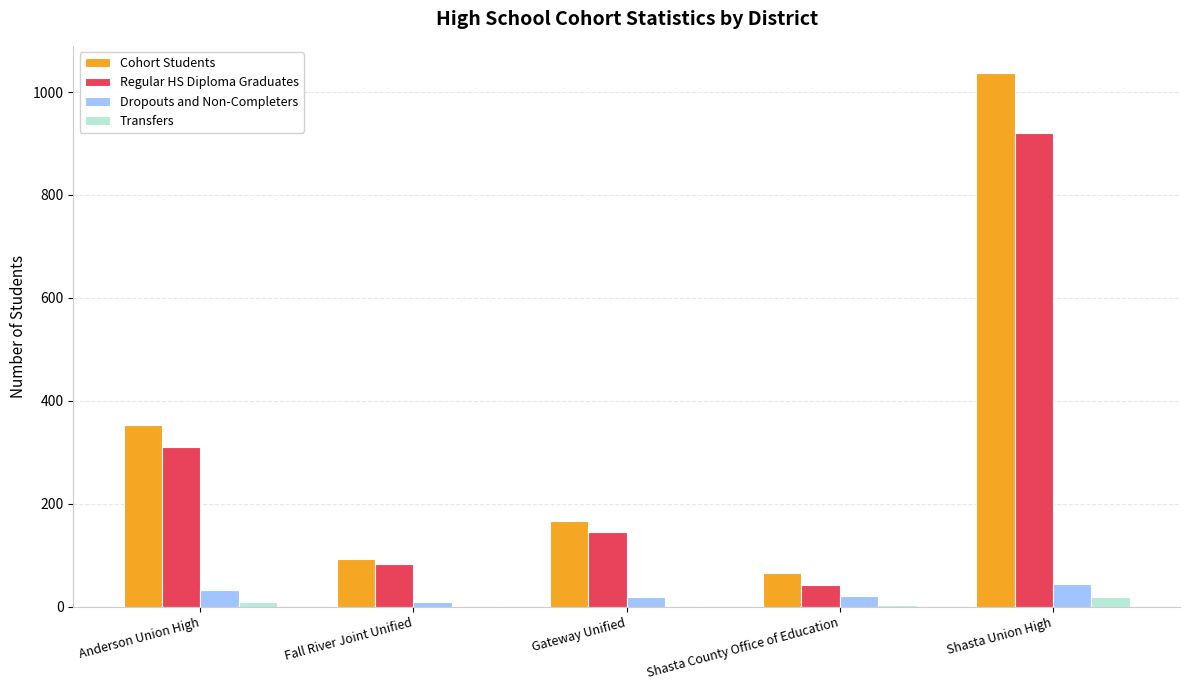

At which category is the sum across all series the highest?

Shasta Union High